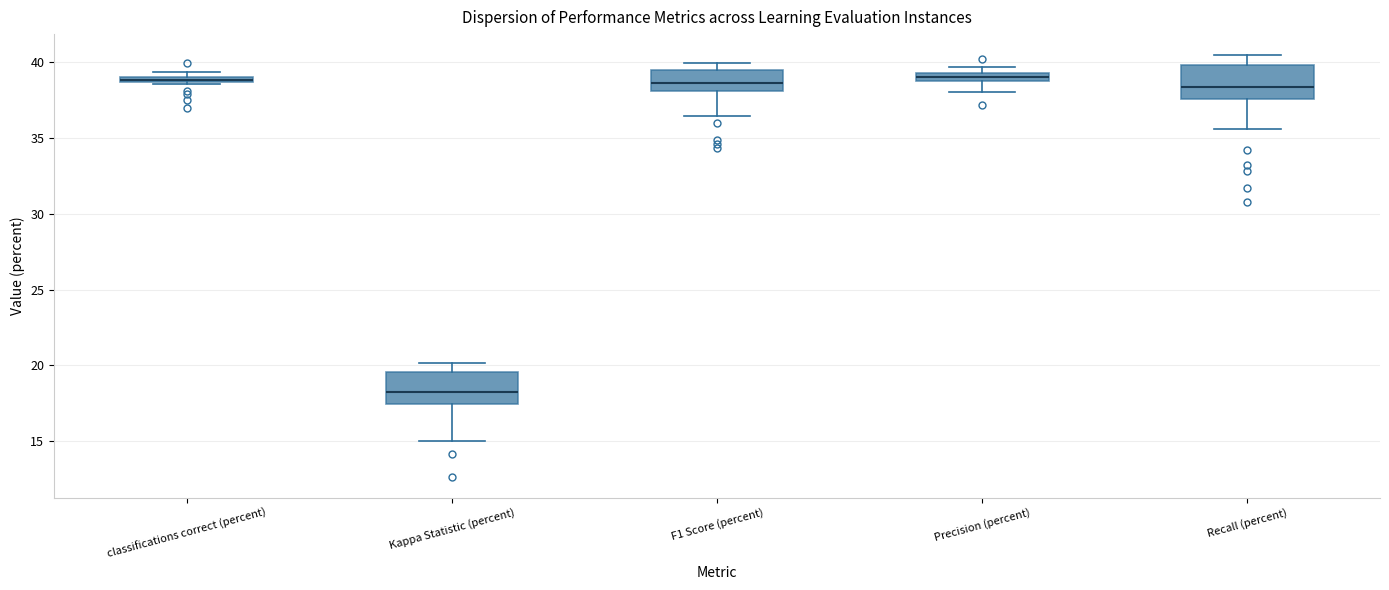

Where does the median line of the box for Recall (percent) sit on the y-axis? The values are not printed on the chart, so give them approximately, as read against the axis.

38.5